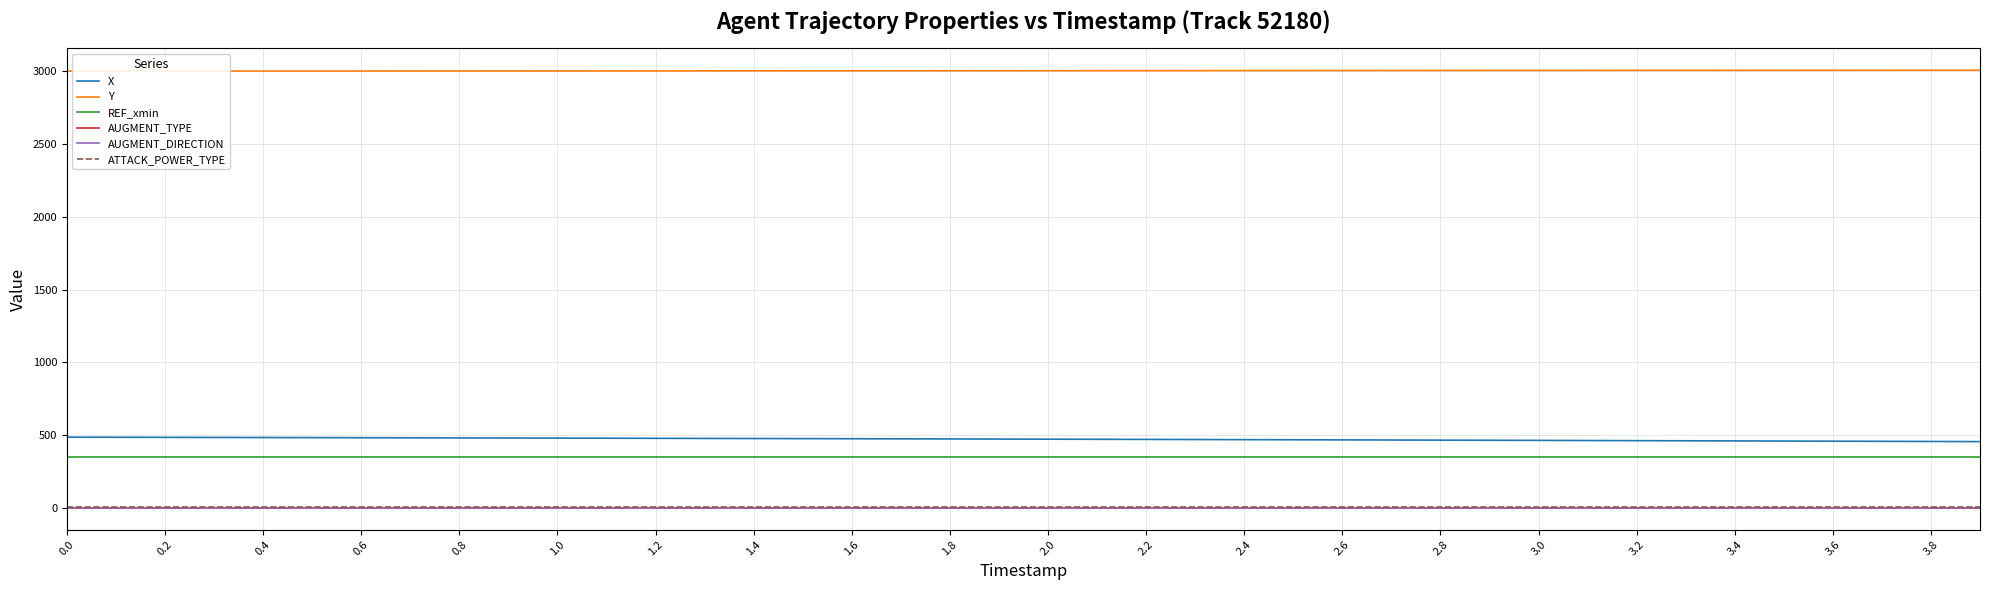

Is this an area chart (filled region under the line)?

No